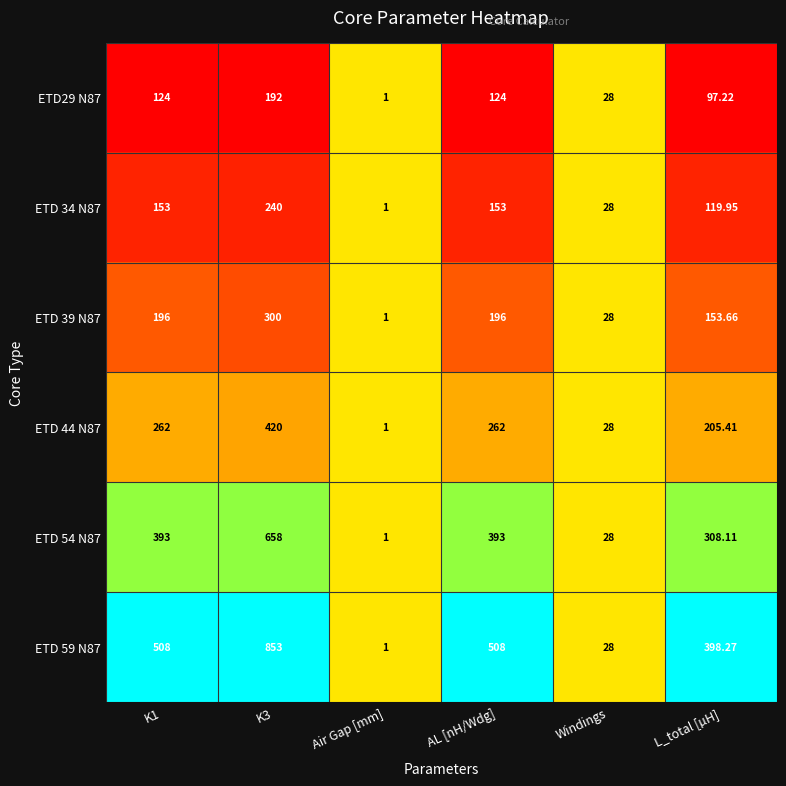

At which label does ETD 59 N87 reach its minimum?

Air Gap [mm]